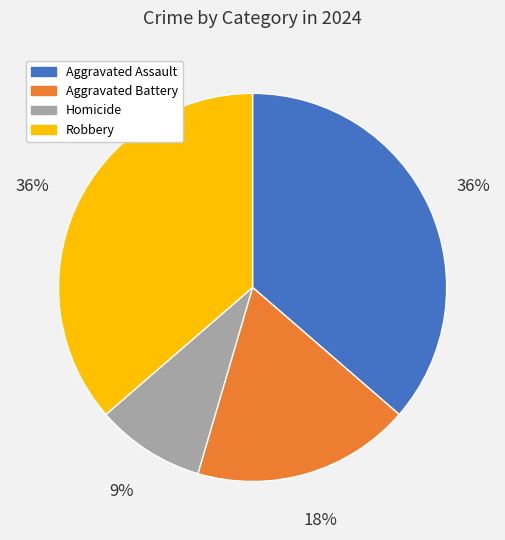

Combined, do Aggravated Assault and Robbery account for over 50%?

Yes